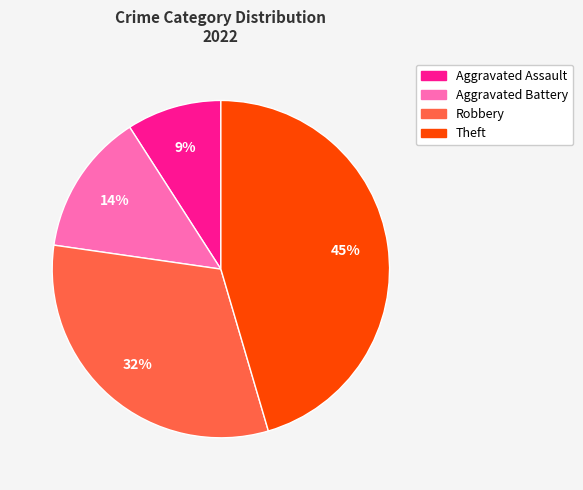

To the nearest percent, what percentage of the pie is Aggravated Assault?

9%